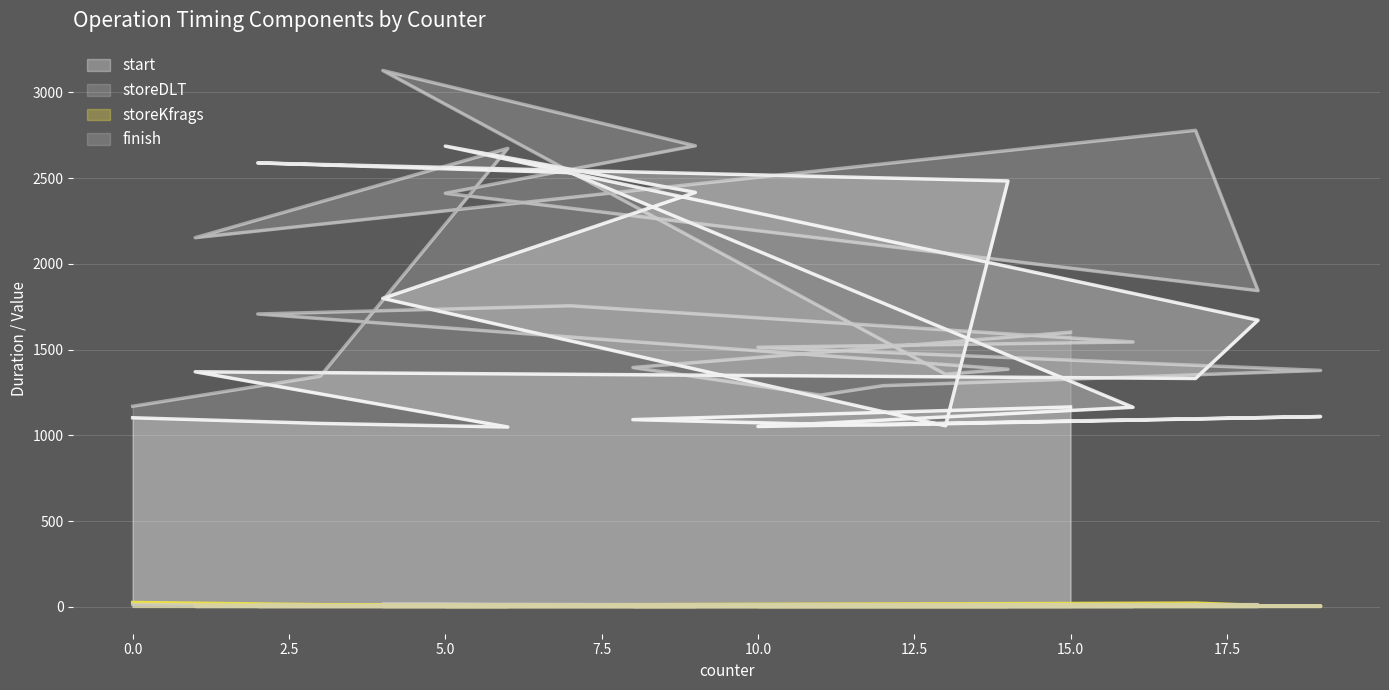

Where is the first local maximum for storeDLT?

6